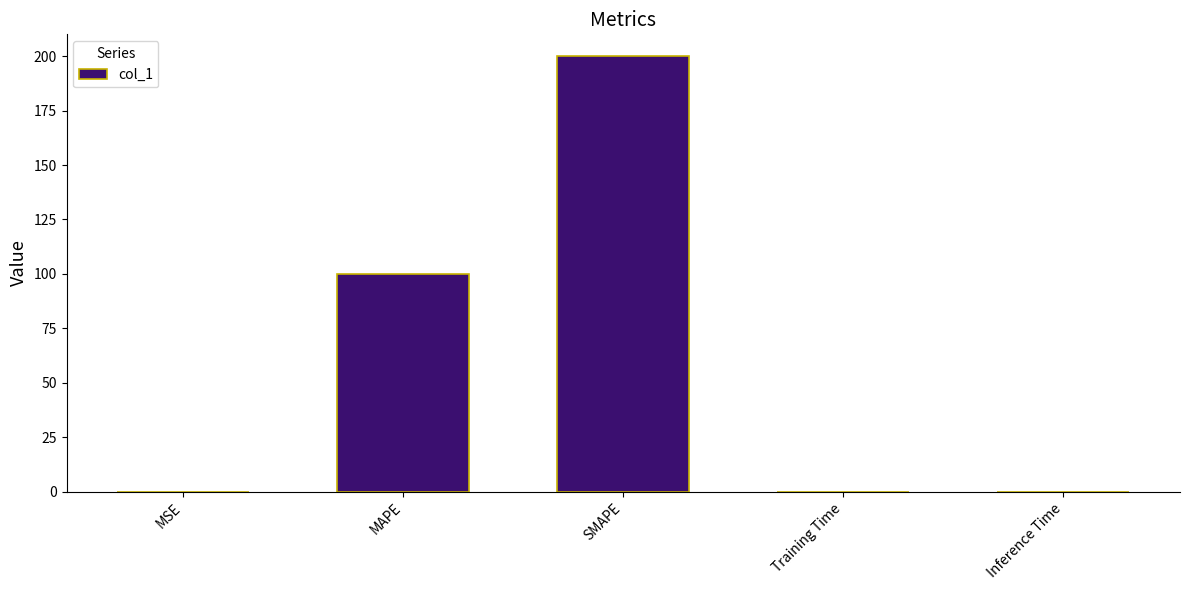

Between MAPE and Training Time, which is larger?

MAPE